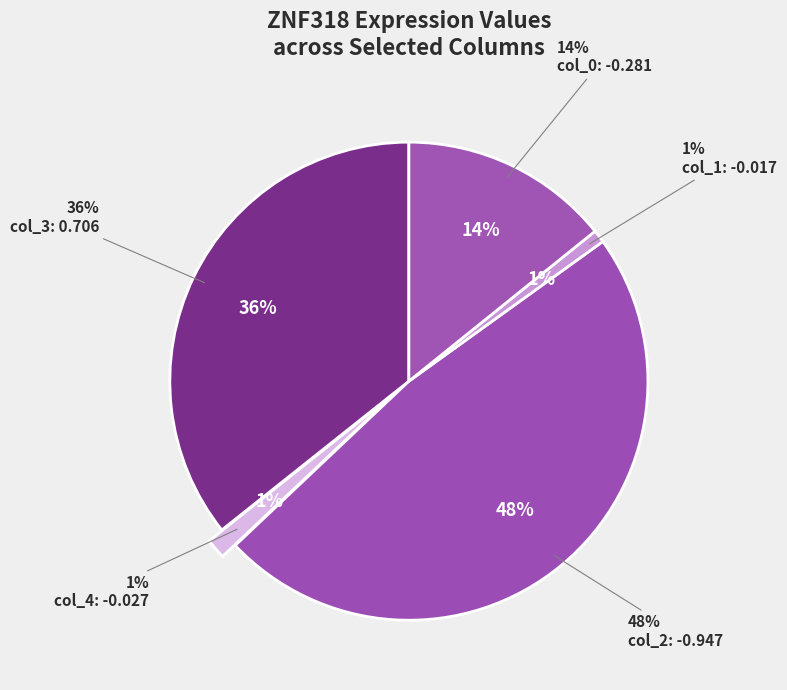

How many slices are in this pie chart?

5